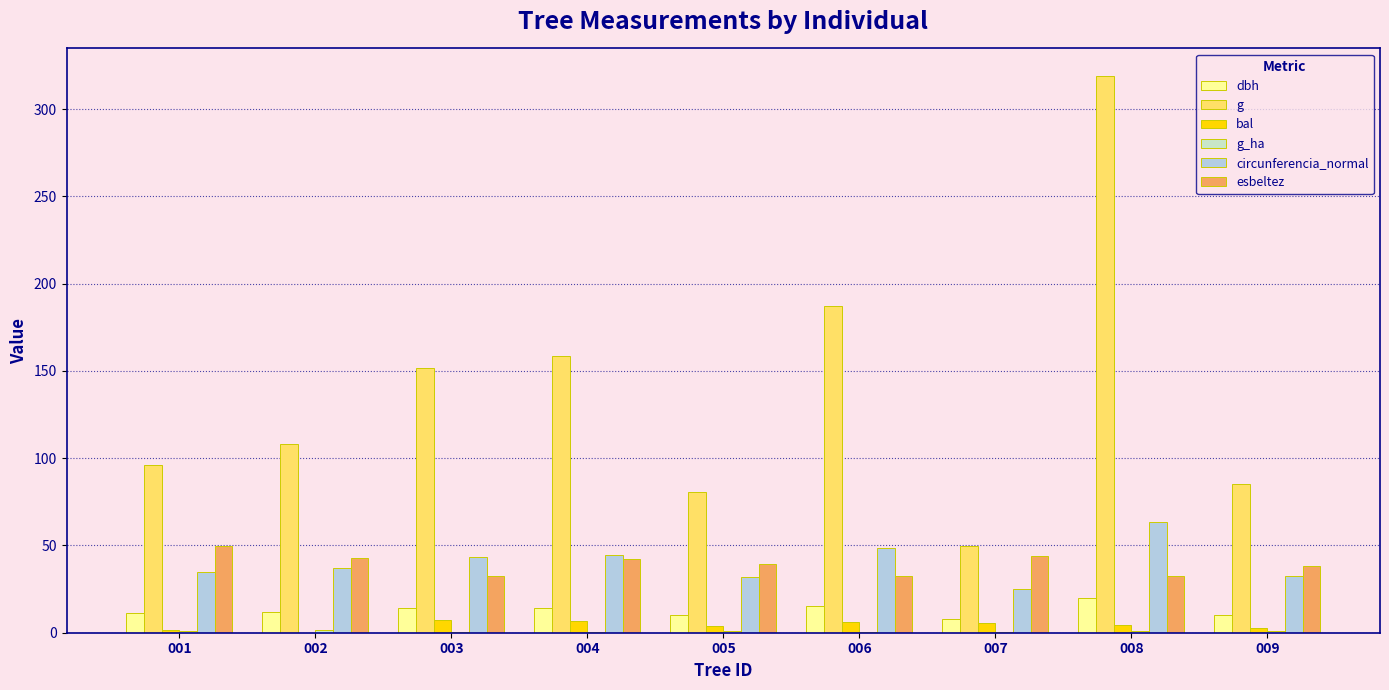

What is the sum of all g values?

1236.3